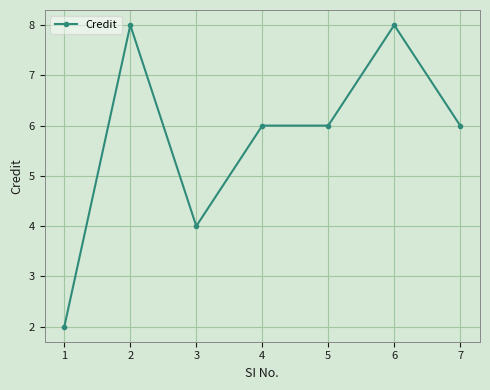

Where is the first local maximum?

2